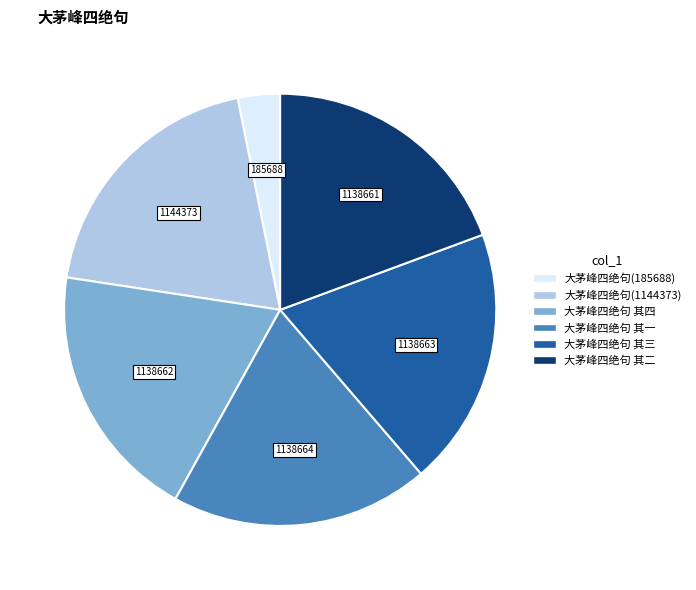

Approximately how many times larger is the value at 大茅峰四绝句(1144373) compared to 大茅峰四绝句 其二?

1.0